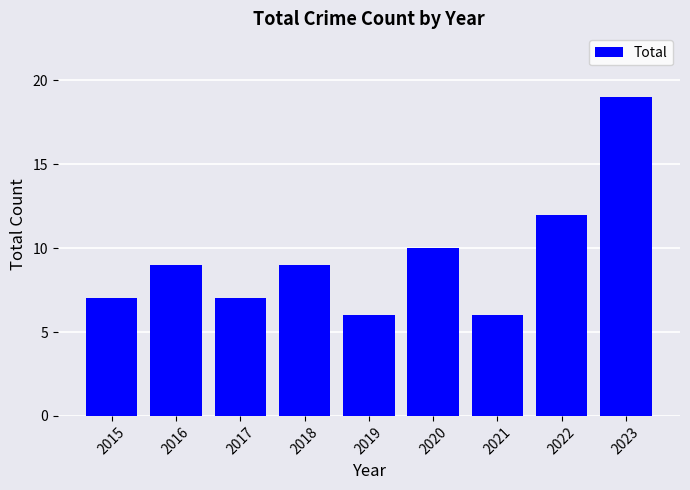

Count the number of categories in the chart.

9